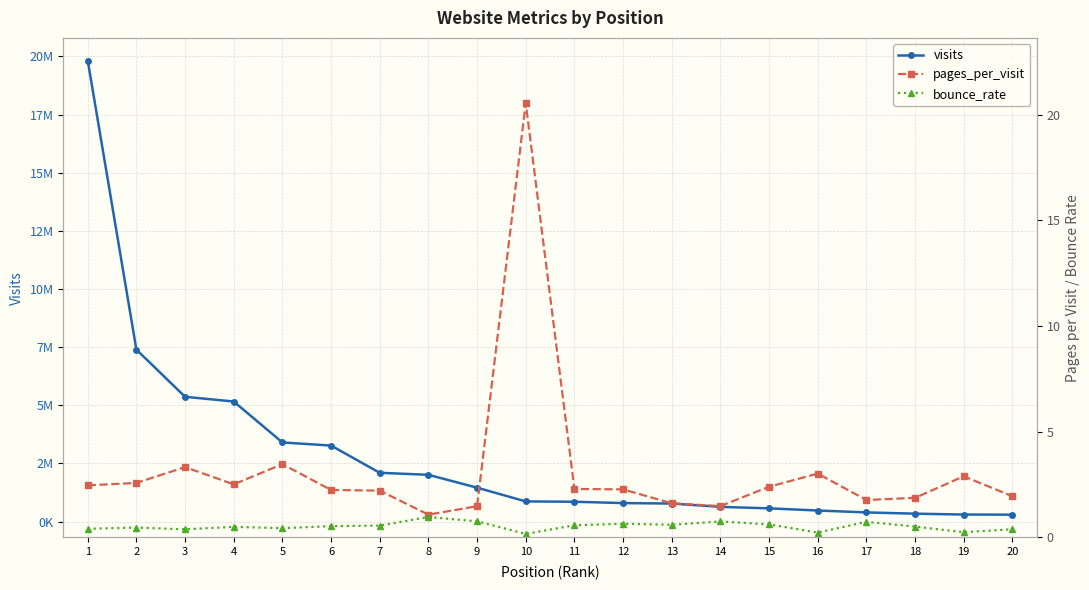

What are all the series names shown in the legend?

visits, pages_per_visit, bounce_rate